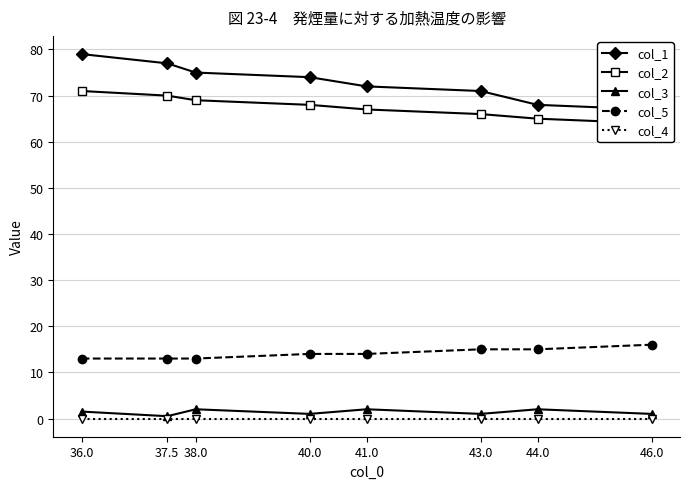

Where is col_3 nearest to the value 1?

40.0